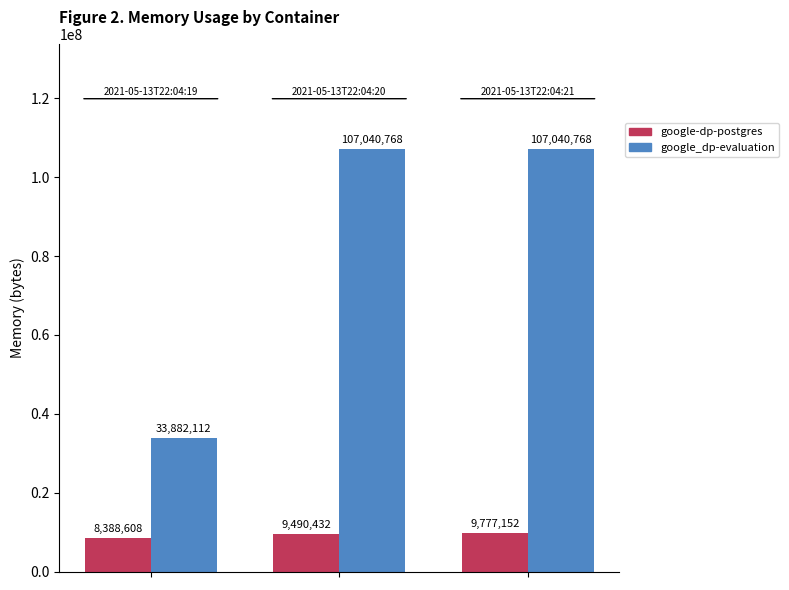

Count the number of categories in the chart.

3